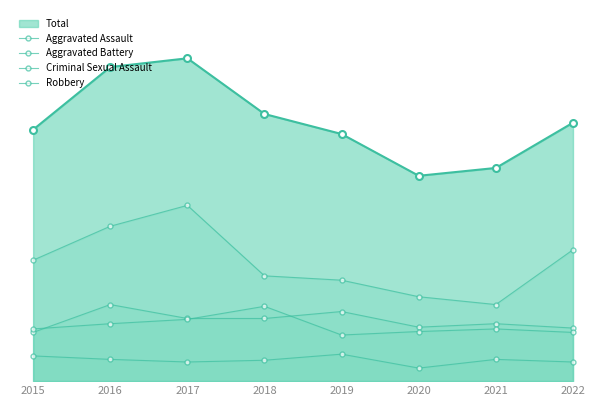

What is the sum of the Aggravated Assault values at 2020 and 2021?

128